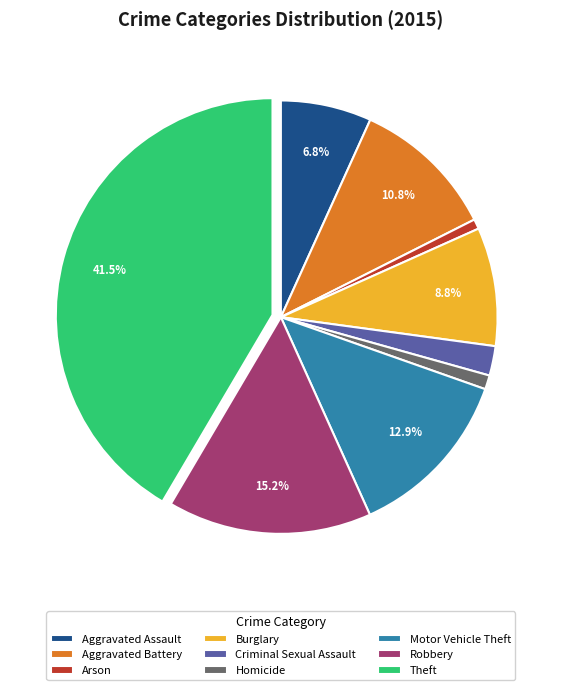

How many segments does this pie chart have?

9